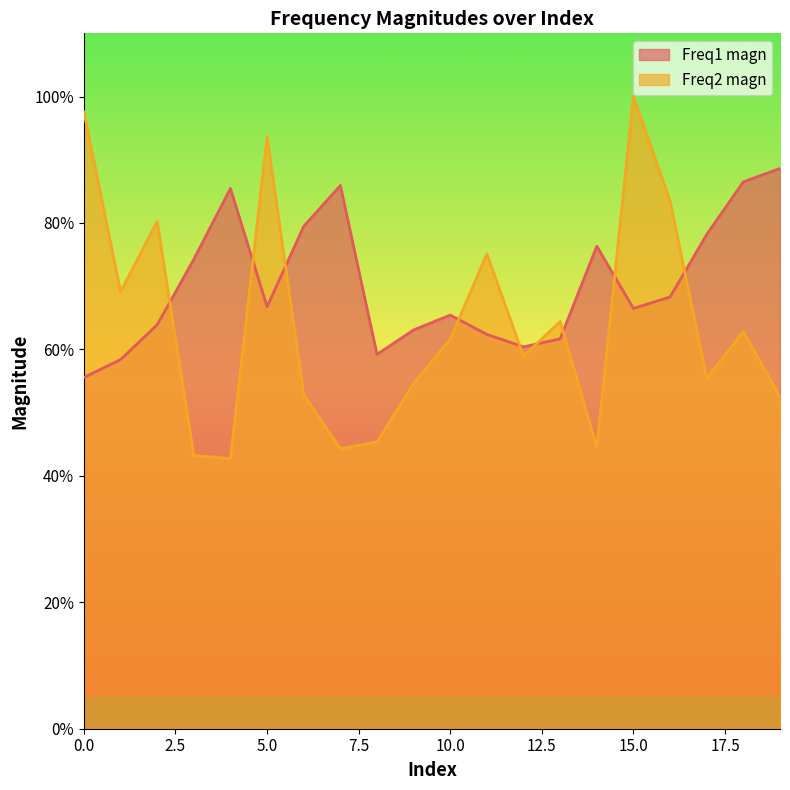

List the series in order of their peak value, highest first.

Freq2 magn, Freq1 magn